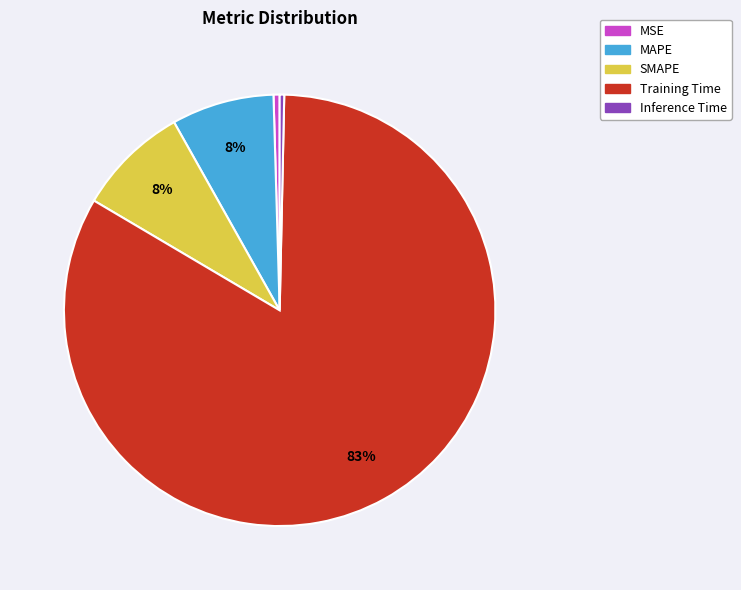

The MSE slice represents 0% of the pie. True or false?

True